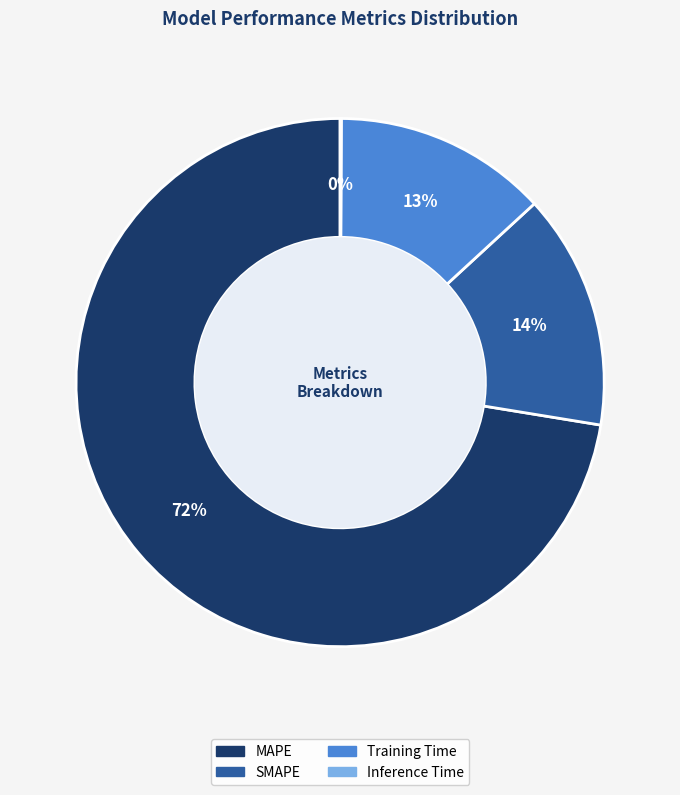

Combined, do MAPE and Training Time account for over 50%?

Yes